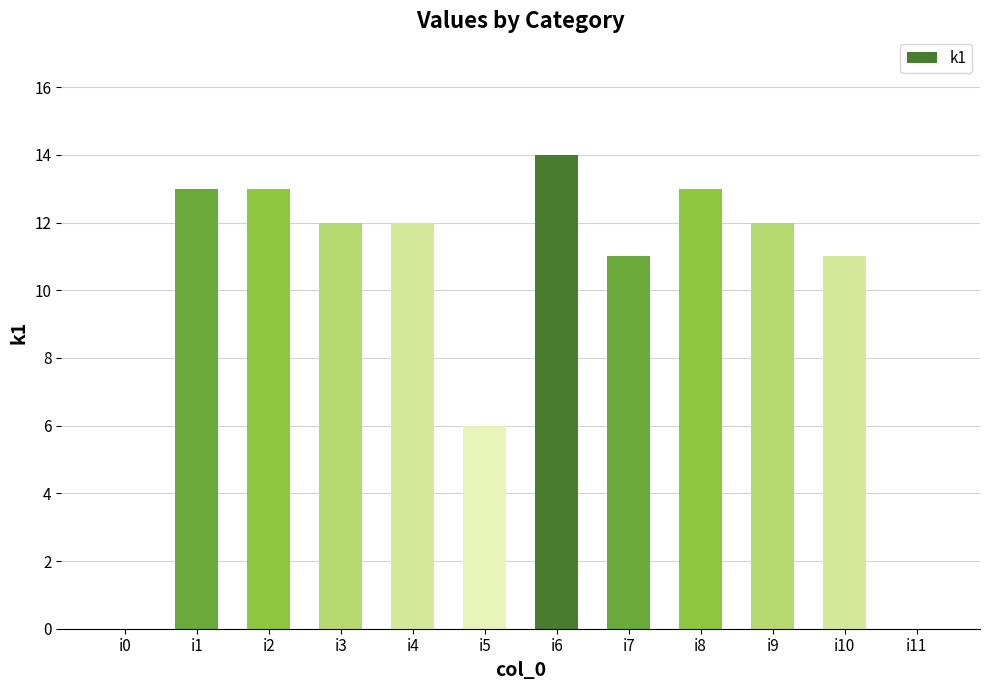

How many distinct data groups are displayed?

1